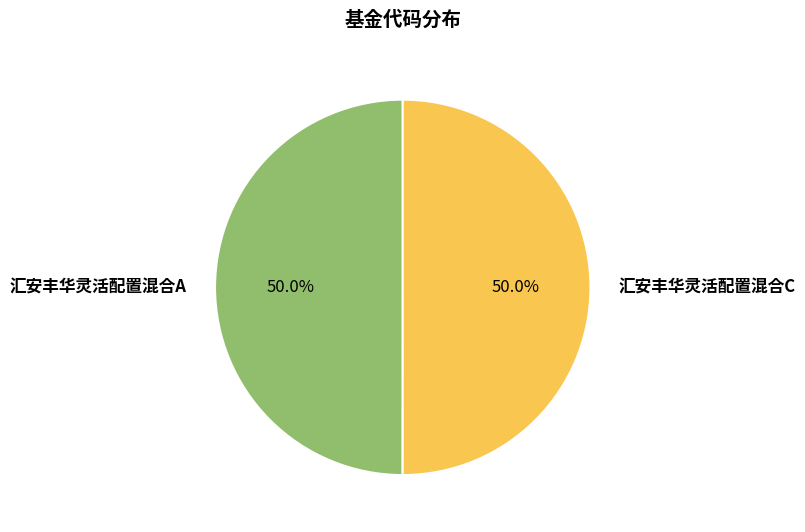

How many segments does this pie chart have?

2